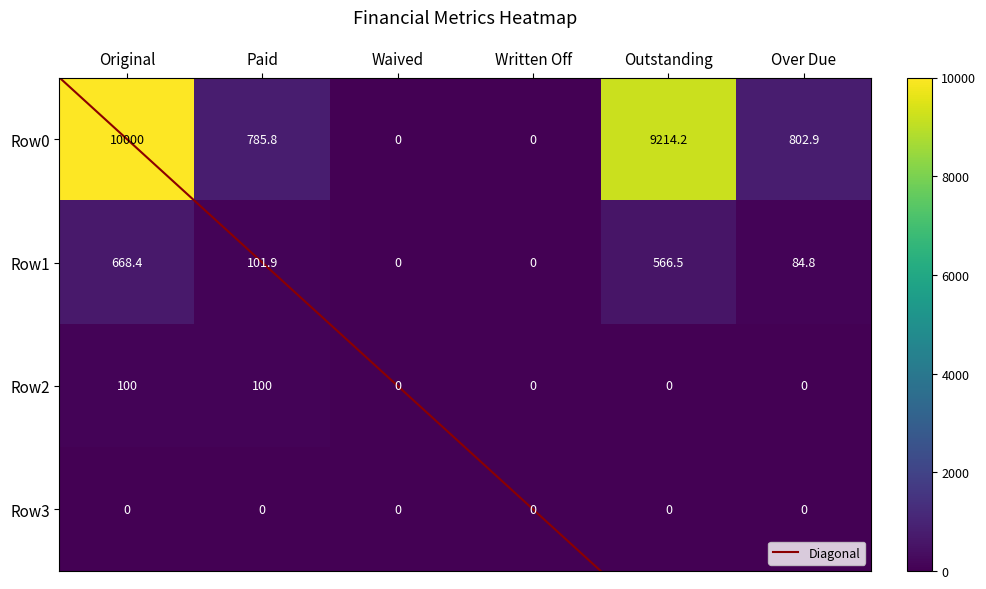

What is the sum of all Row0 values?

20802.9